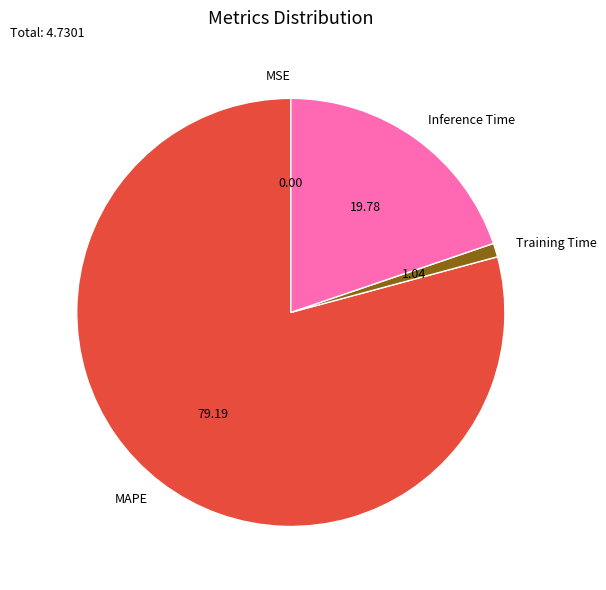

Do Inference Time and MAPE together represent more than half of the pie?

Yes